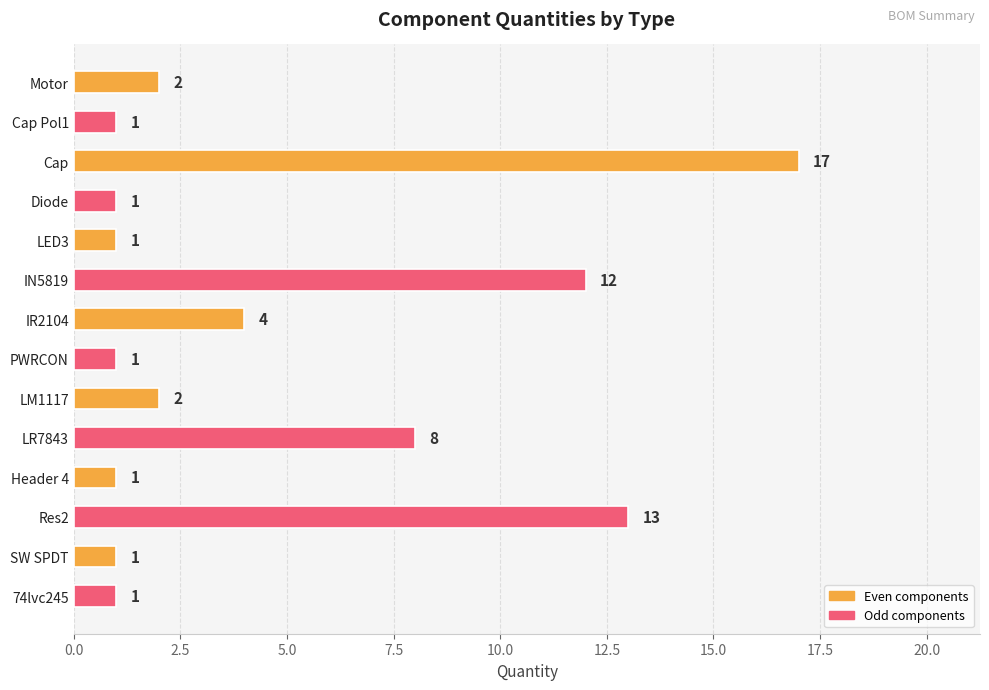

Which has a higher value, Res2 or IN5819?

Res2